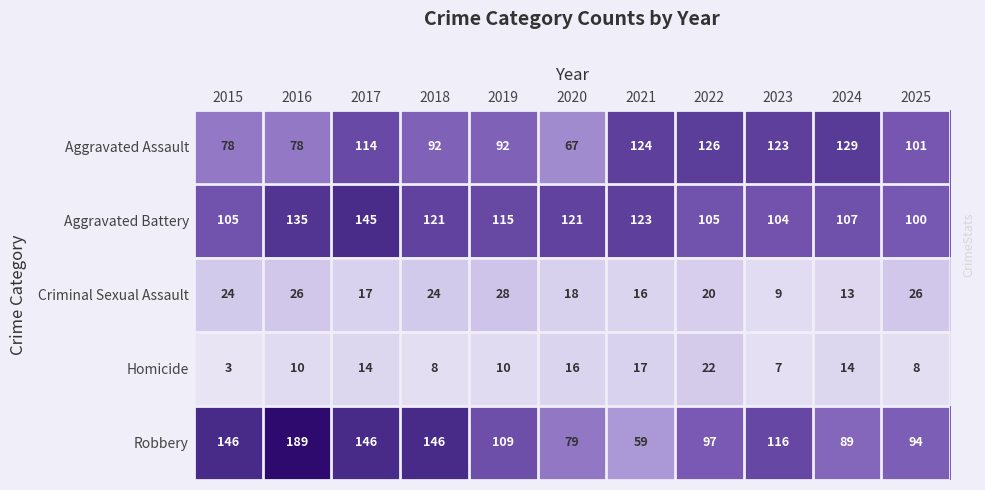

Is the value of Criminal Sexual Assault at 2018 greater than the value of Robbery at 2021?

No